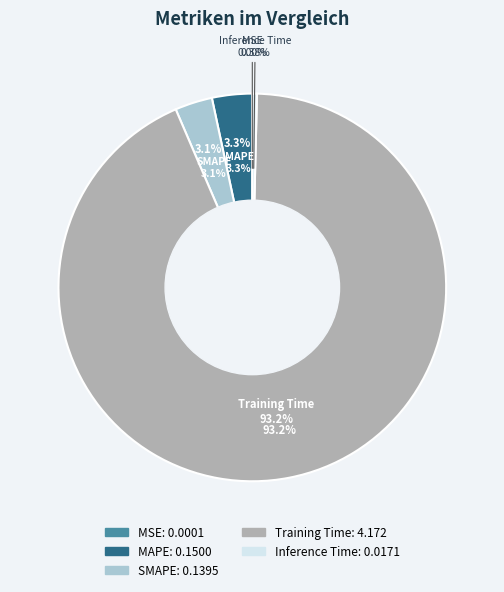

Does any single category account for the majority?

Yes